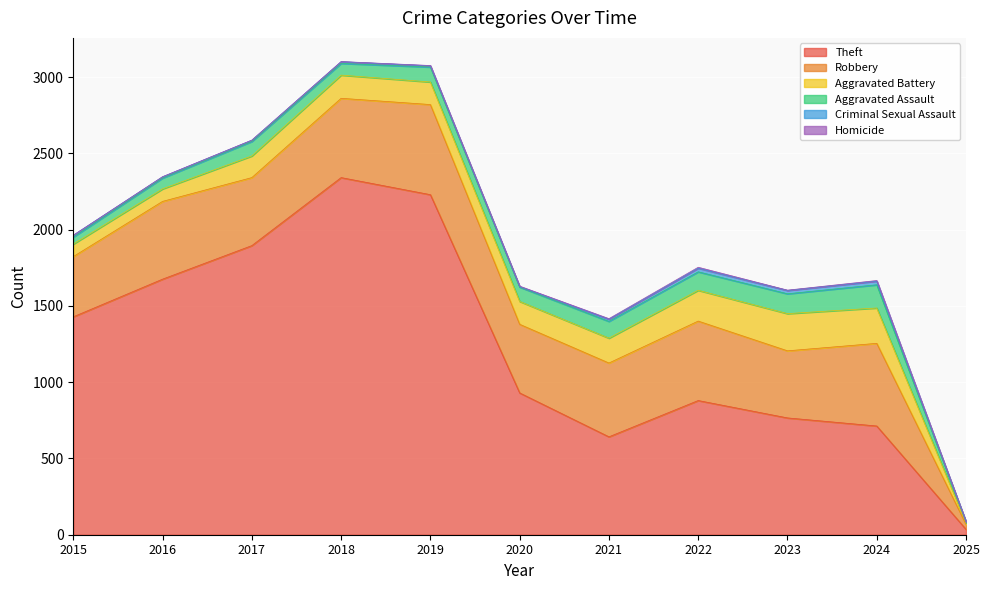

True or false: Criminal Sexual Assault and Aggravated Battery intersect in this chart.

False